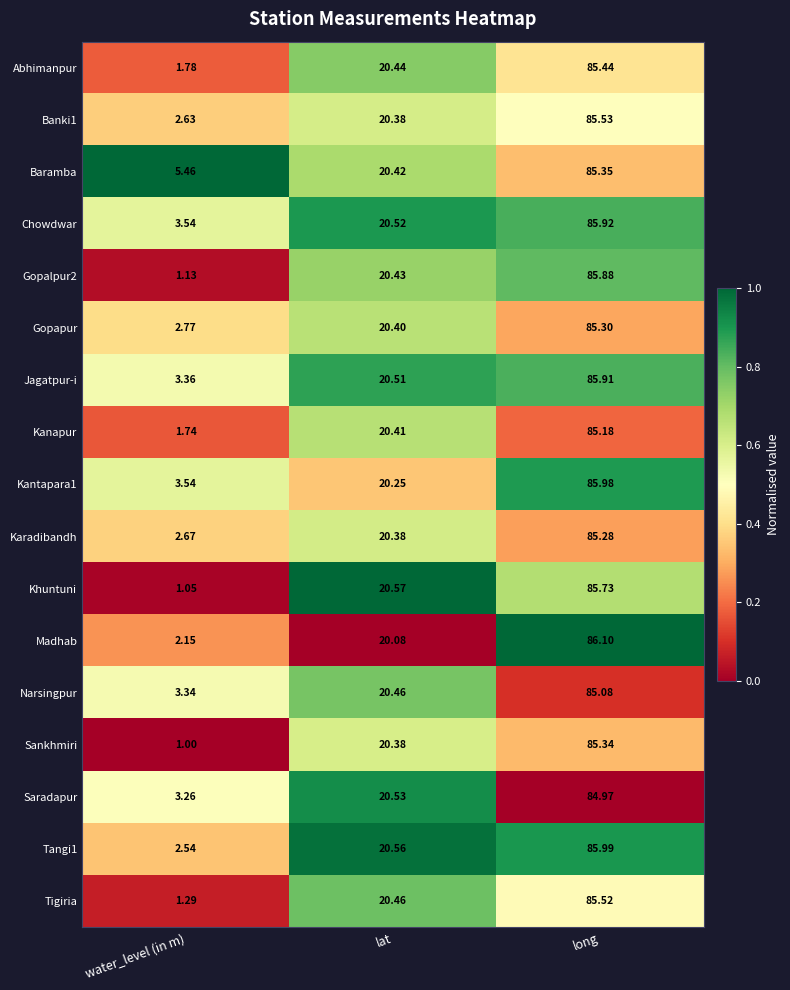

At which label does Karadibandh reach its peak?

long